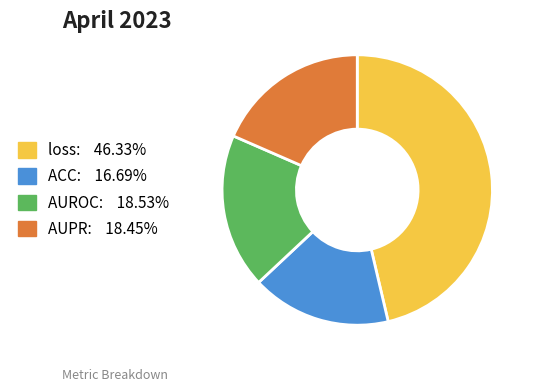

Is there any slice that represents more than half of the pie?

No